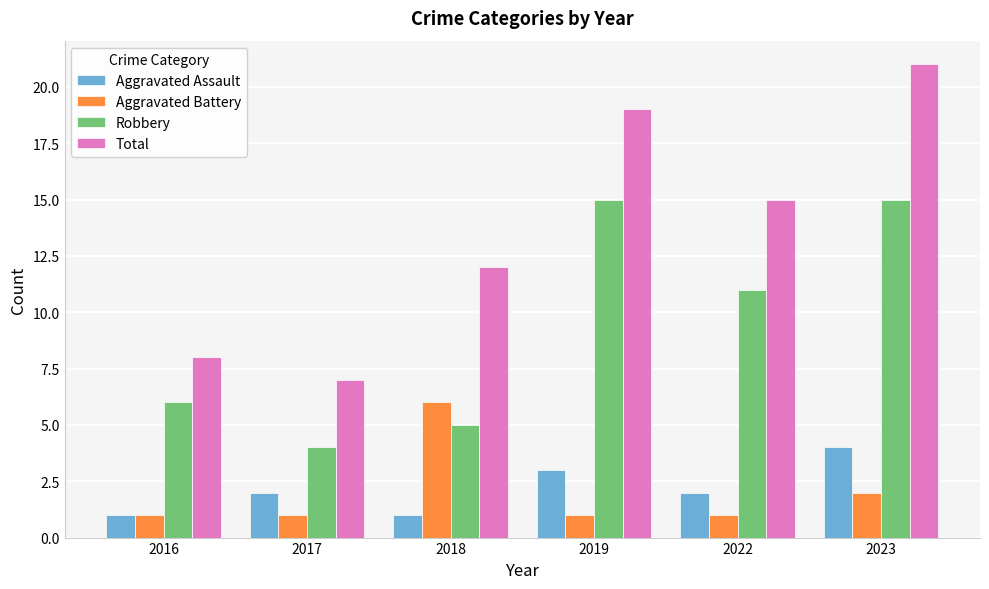

The Aggravated Battery series shows 6 at 2018. True or false?

True